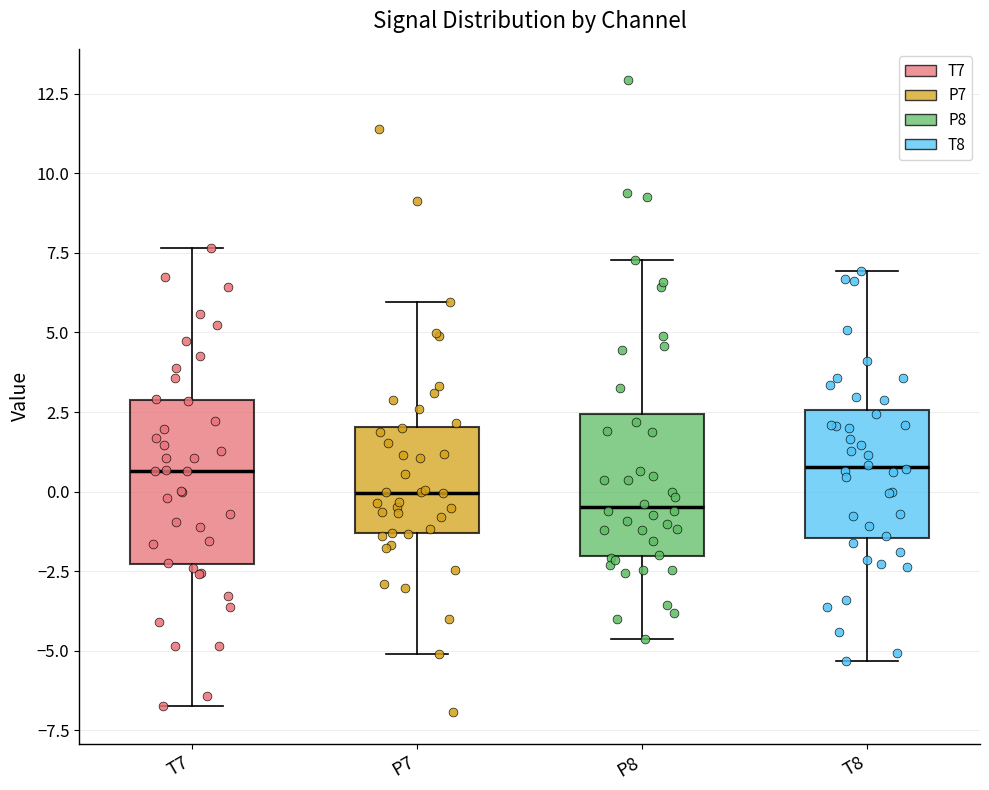

Where is the lower edge of the box for P7 on the y-axis? The values are not printed on the chart, so give them approximately, as read against the axis.

-1.5